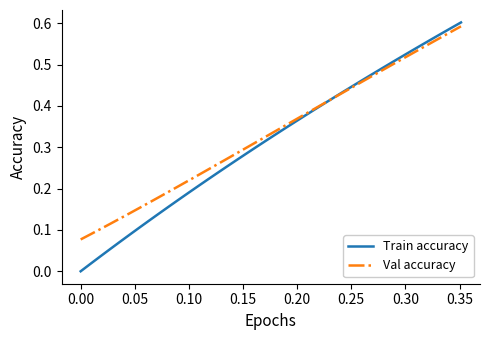

Which series has the widest spread of values?

Train accuracy